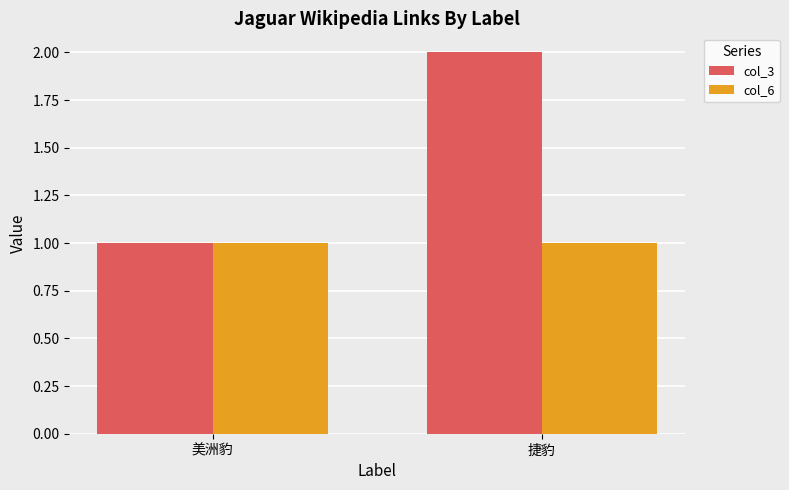

Reading right to left, list all the values displayed in this chart.

col_3: 2	1
col_6: 1	1